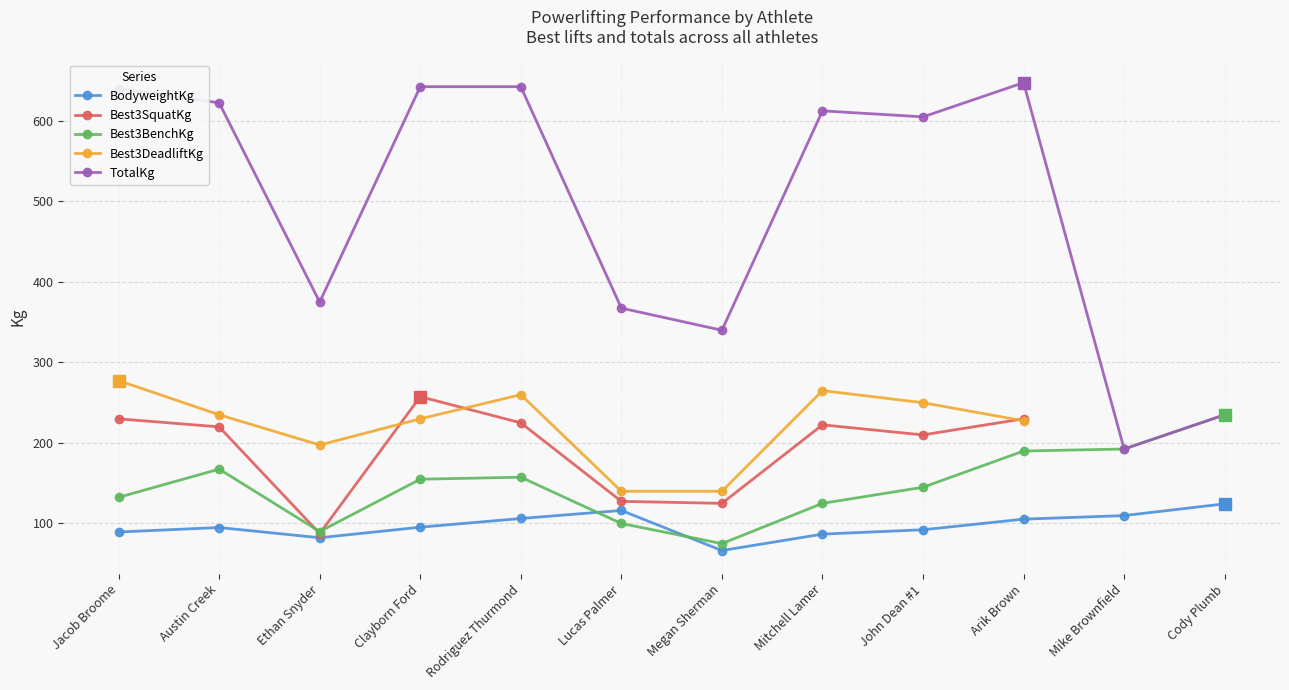

Where does the Best3DeadliftKg series first go above 250?

Jacob Broome